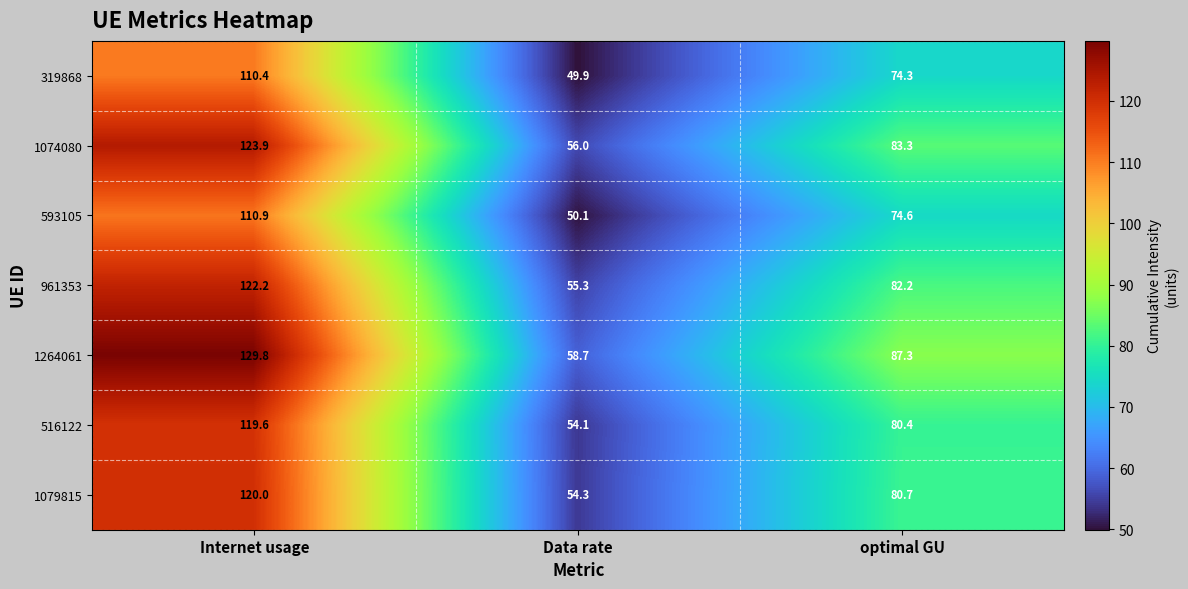

Reading left to right, list all the values displayed in this chart.

319868: 110.4	49.9	74.3
1074080: 123.9	56.0	83.3
593105: 110.9	50.1	74.6
961353: 122.2	55.3	82.2
1264061: 129.8	58.7	87.3
516122: 119.6	54.1	80.4
1079815: 120.0	54.3	80.7